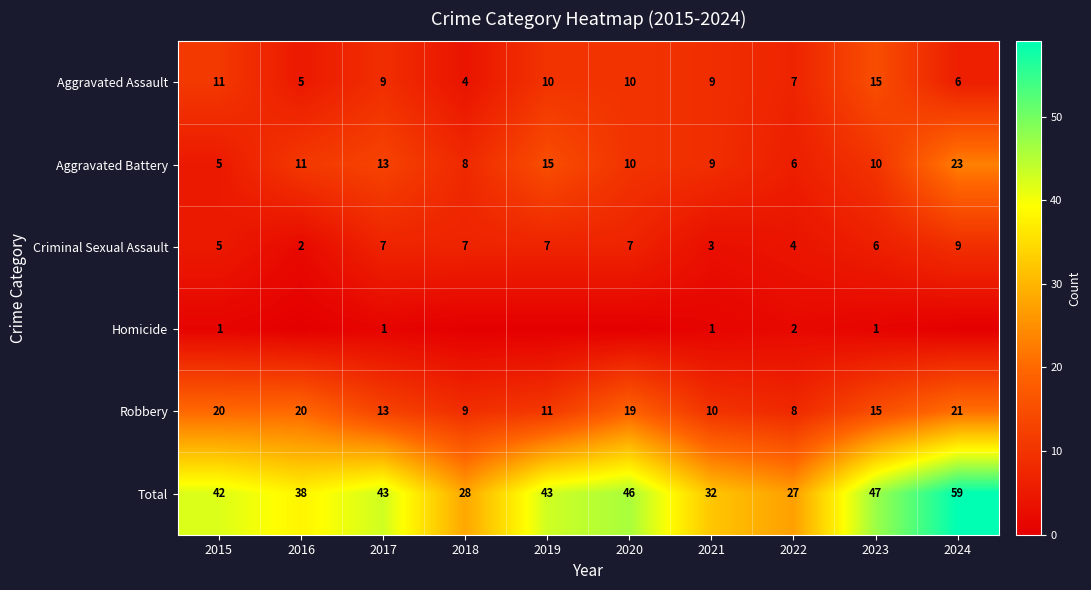

Where does the Aggravated Assault series first go above 9?

2015